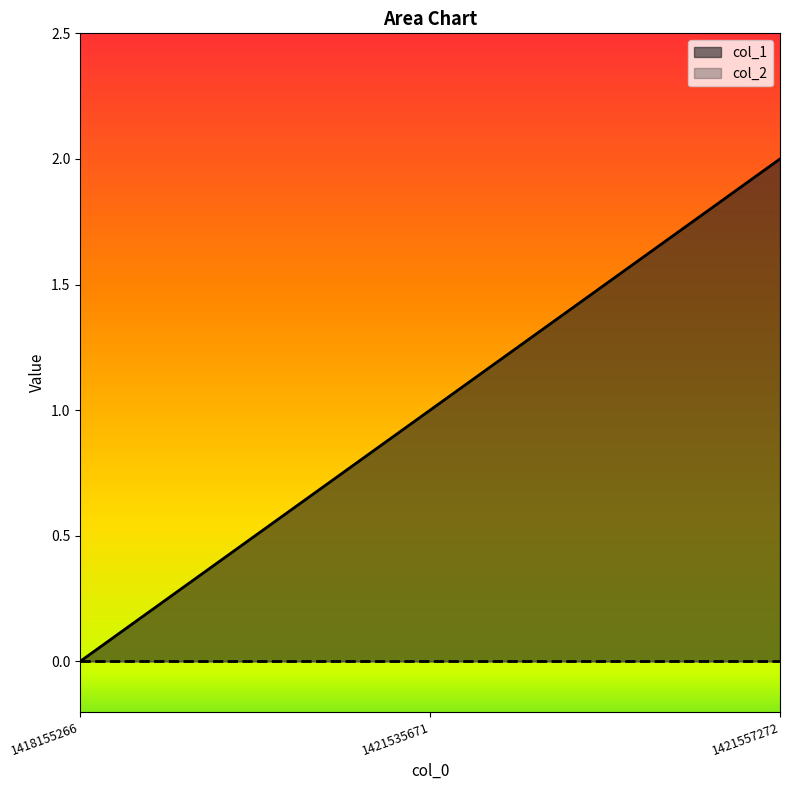

The value at 1418155266 is 0. True or false?

True